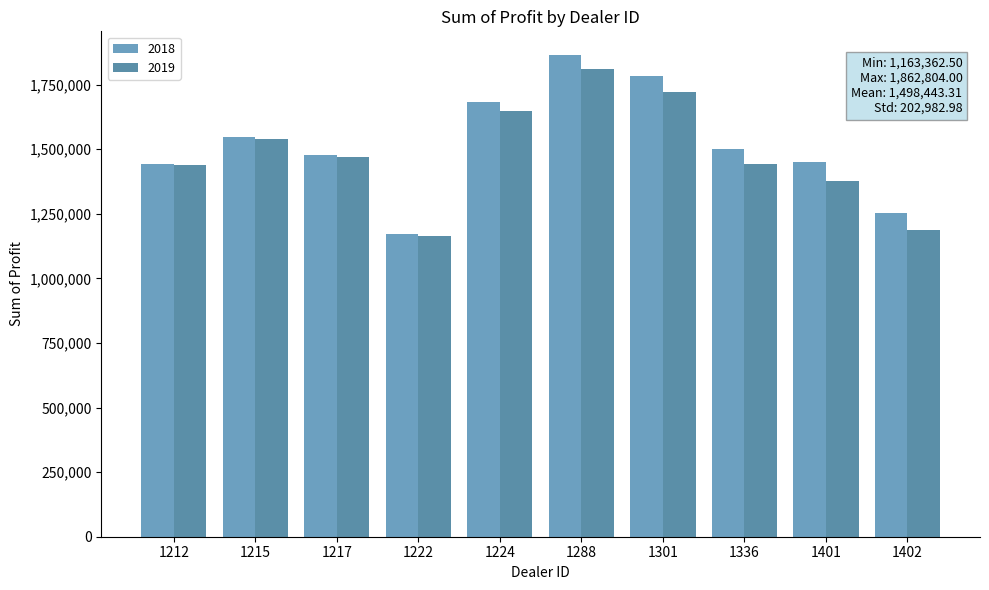

What is the value of the 2019 bar at the 2nd from the left?

1539600.0